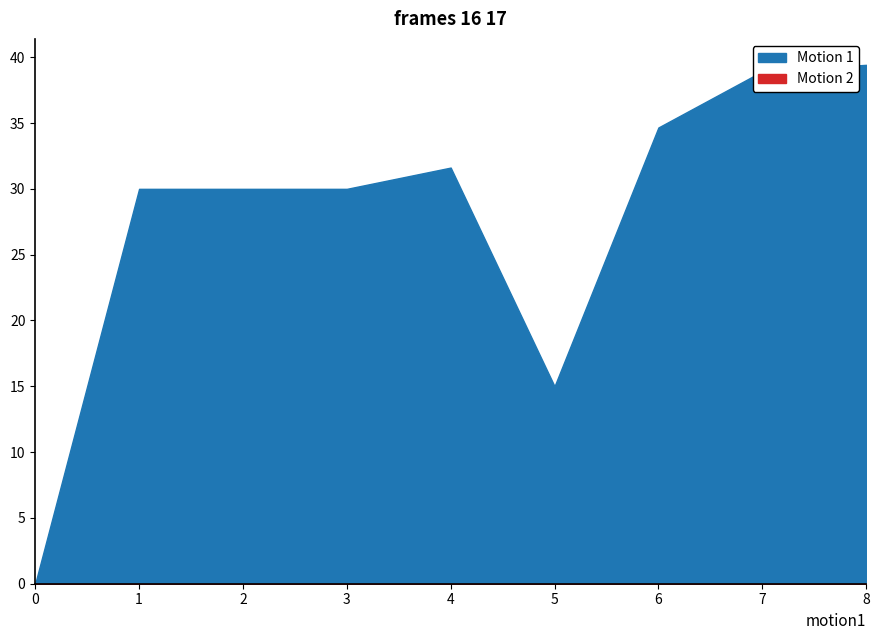

Rank the categories by value from lowest to highest.

0, 5, 1, 2, 3, 4, 6, 7, 8